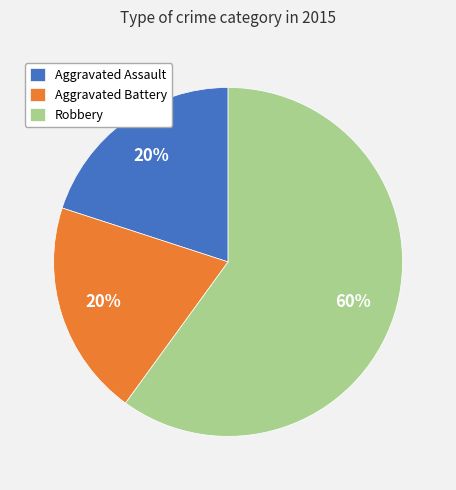

To the nearest percent, what percentage of the pie is Aggravated Battery?

20%